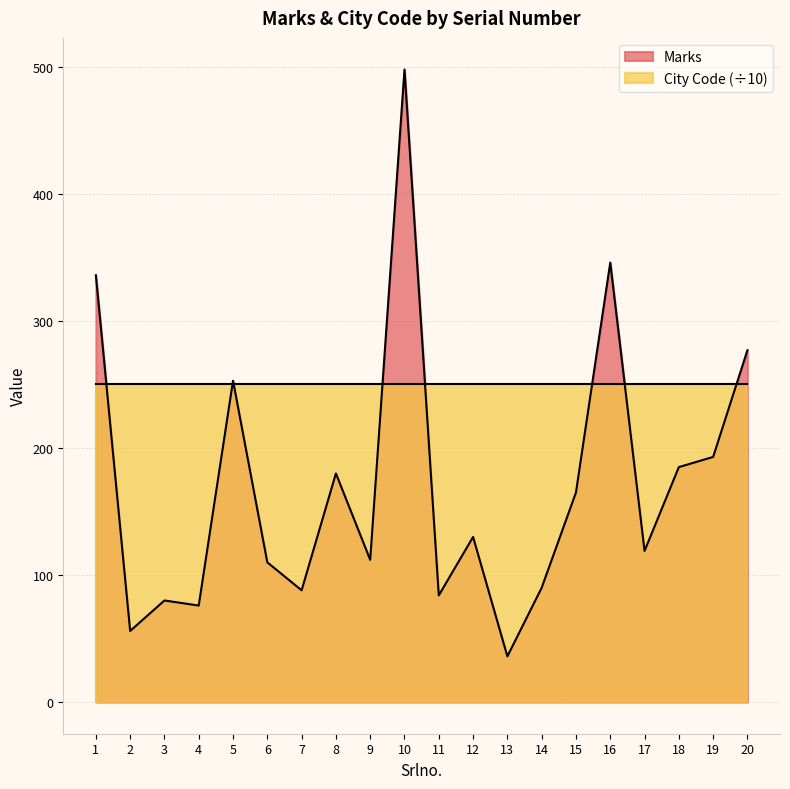

How many interior local peaks (higher than both neighbors) does the data have?

6